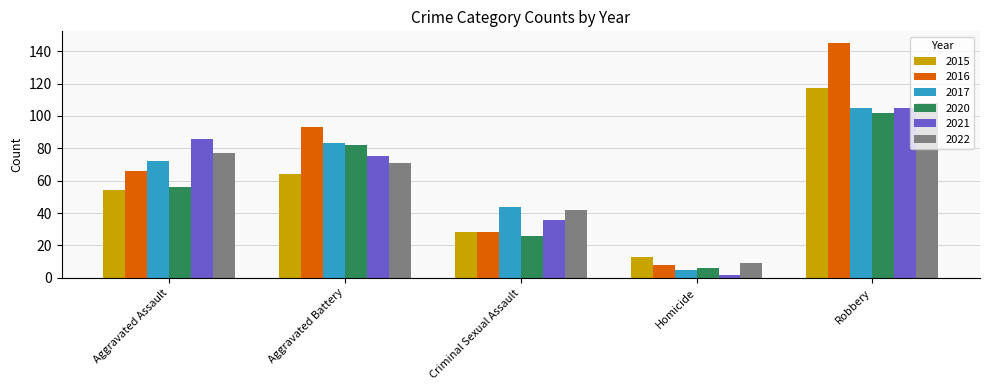

What is the difference between the second highest and second lowest values in the 2016 series?

65